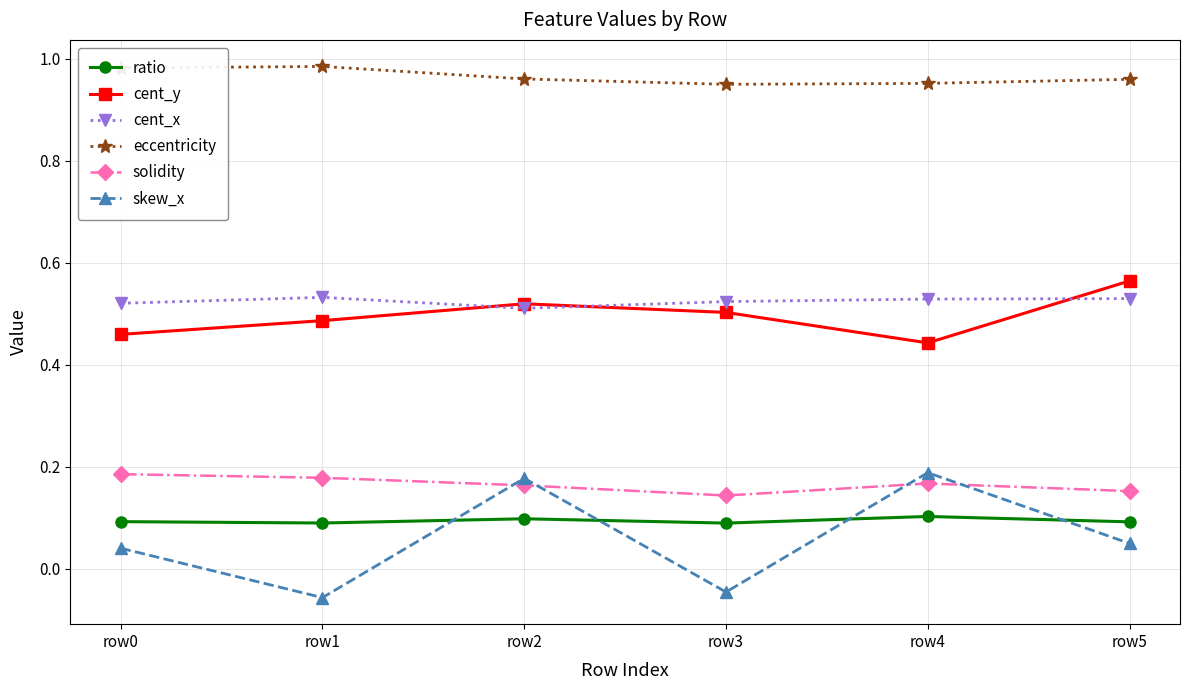

What are all the series names shown in the legend?

ratio, cent_y, cent_x, eccentricity, solidity, skew_x